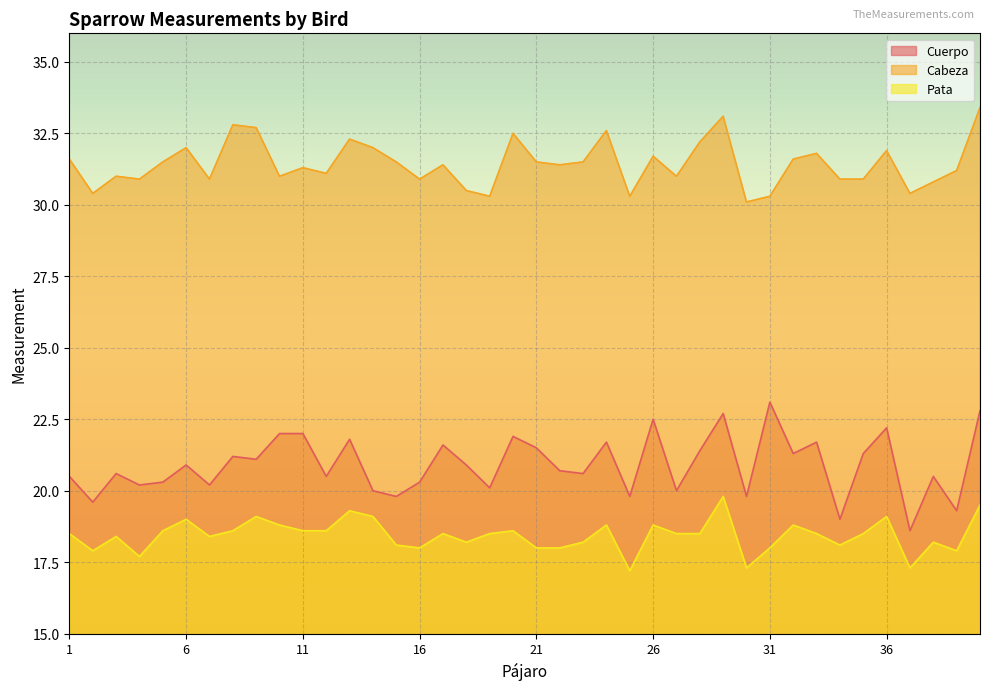

How many lines are shown in the chart?

3